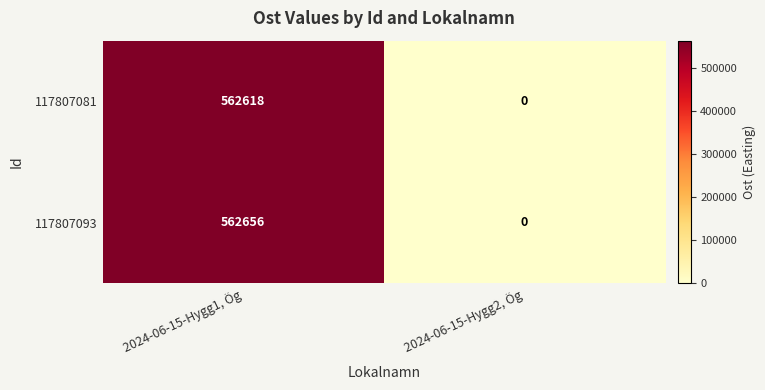

Is it true that 117807081 equals 229757 at 2024-06-15-Hygg2, Ög?

False